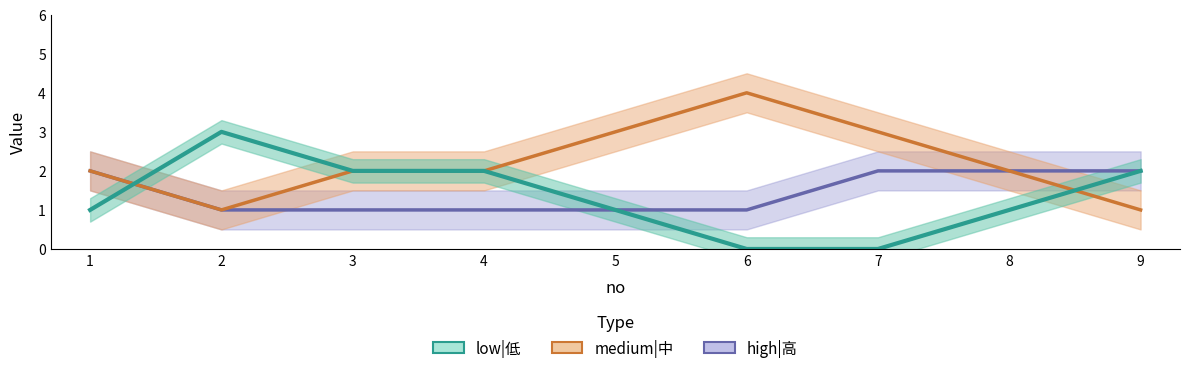

Which series has the largest total across all categories?

medium|中